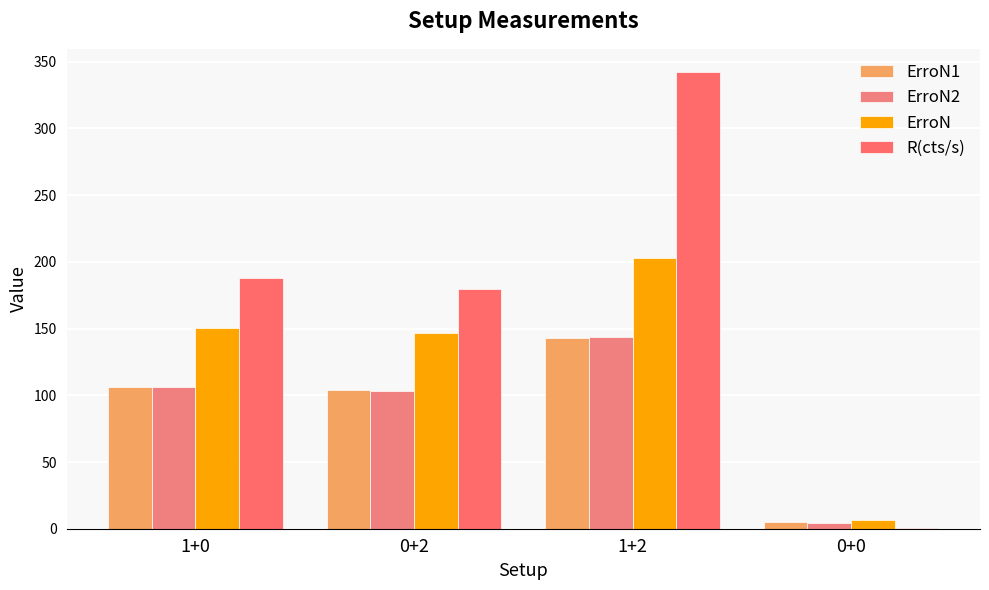

What are all the series names shown in the legend?

ErroN1, ErroN2, ErroN, R(cts/s)